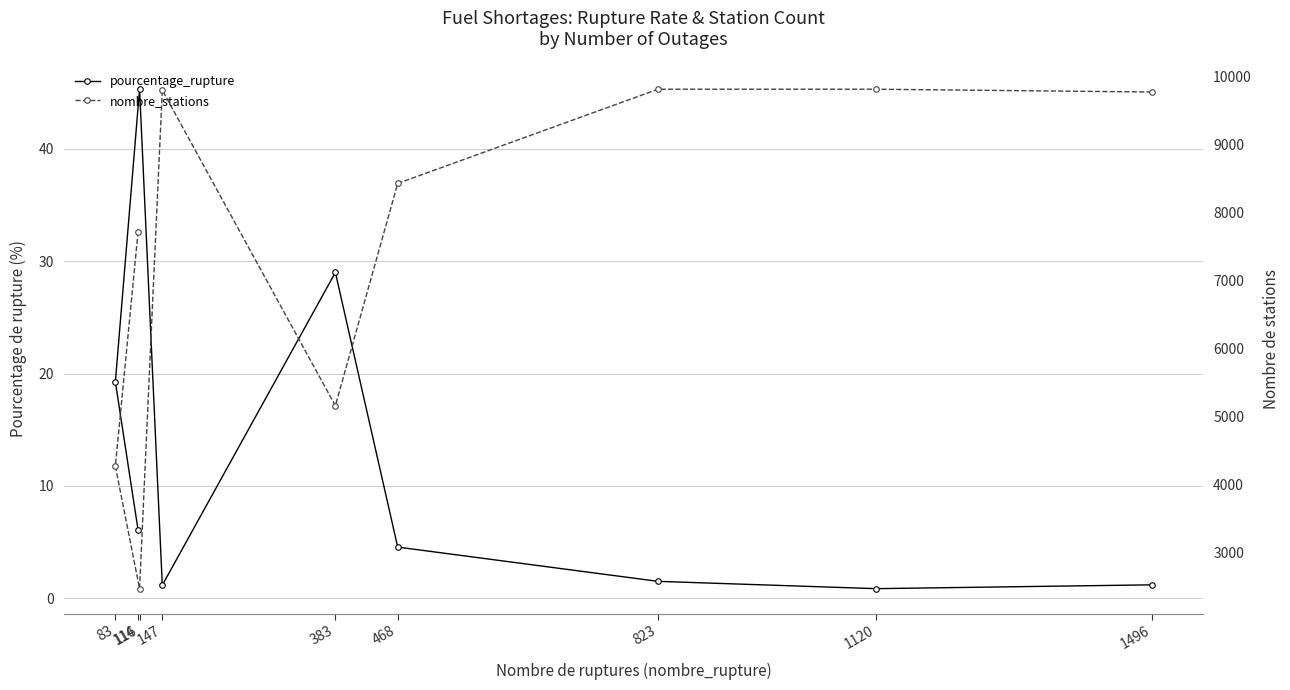

What are all the series names shown in the legend?

pourcentage_rupture, nombre_stations